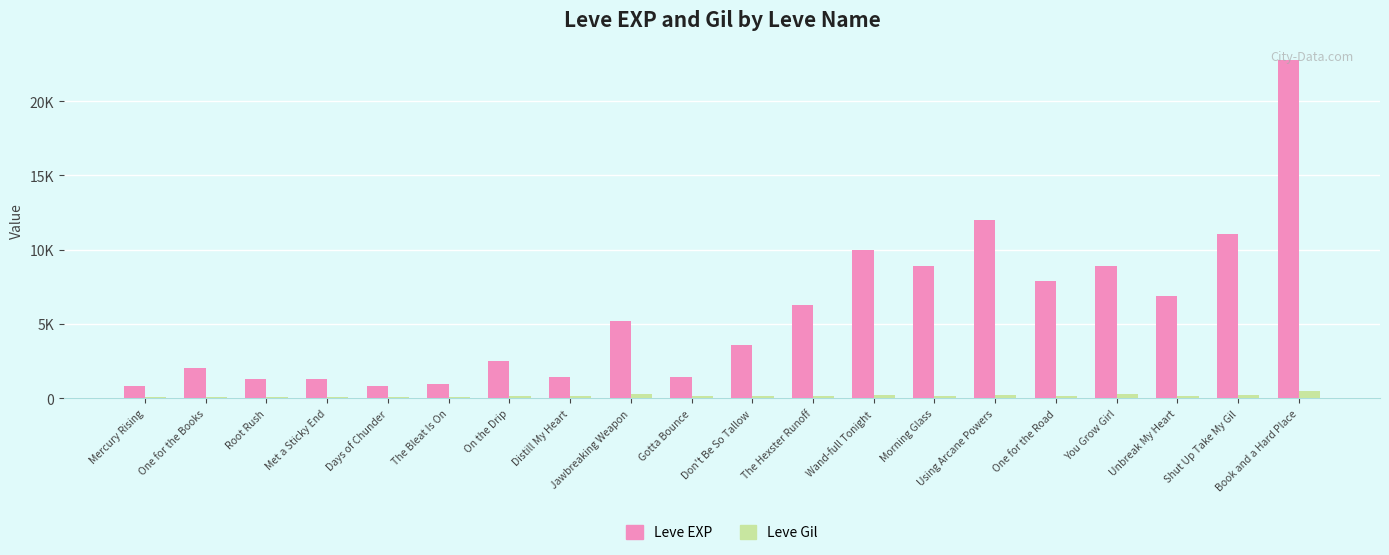

What are all the series names shown in the legend?

Leve EXP, Leve Gil